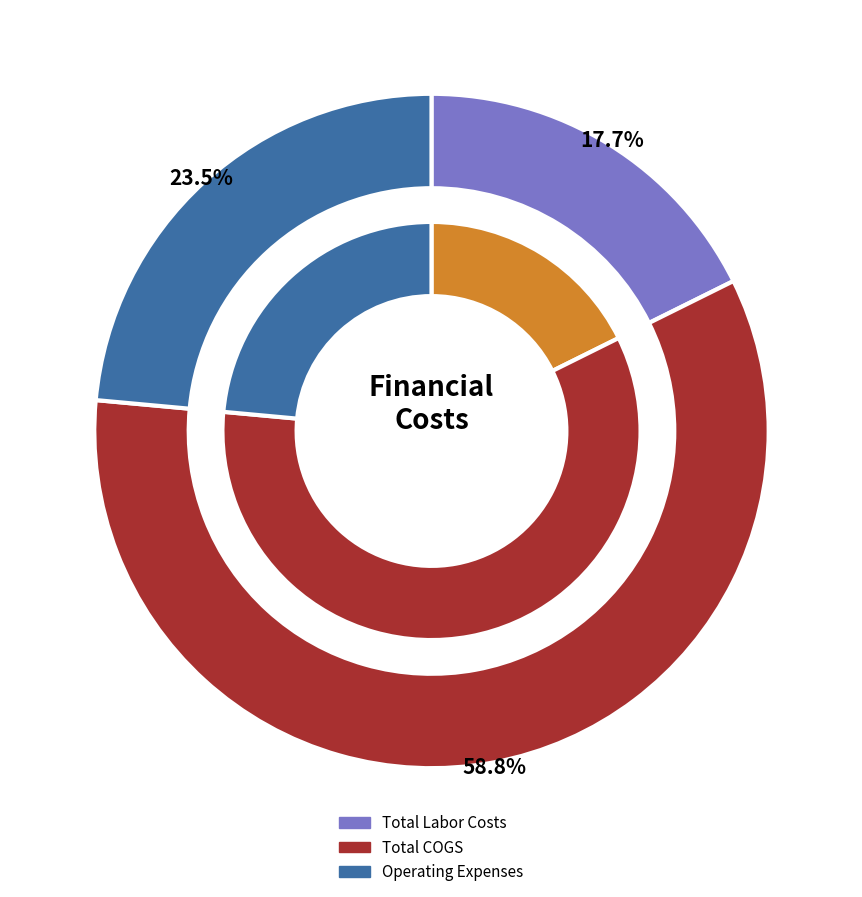

Approximately how many times larger is the value at Operating Expenses compared to Total COGS?

0.4